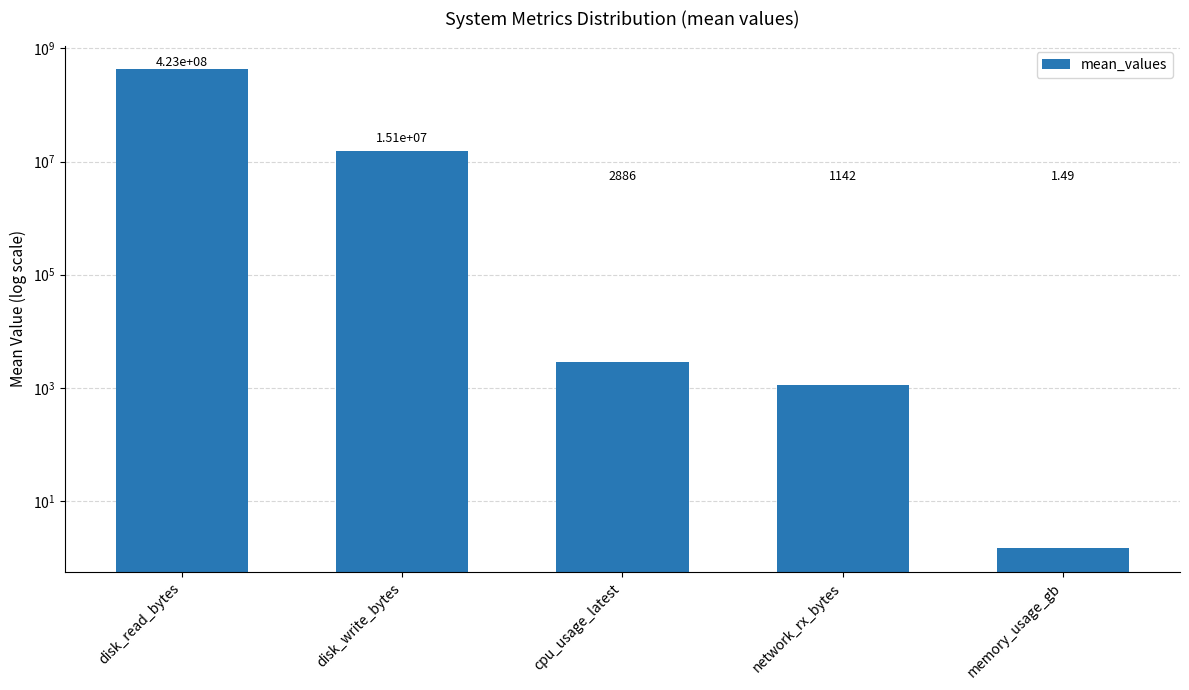

Count the number of data series in this chart.

1